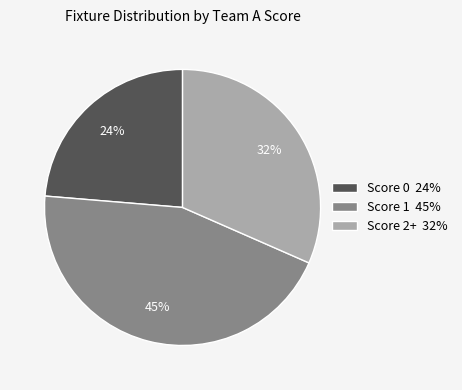

To the nearest percent, what is the average slice percentage?

33%